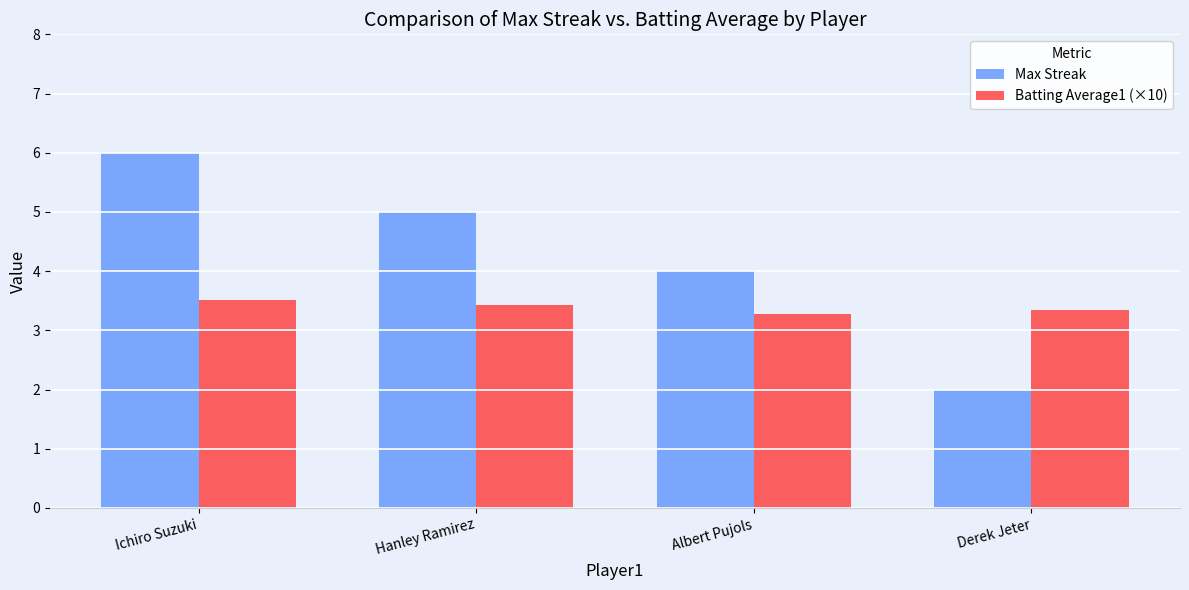

Which category has the highest value across all series?

Ichiro Suzuki